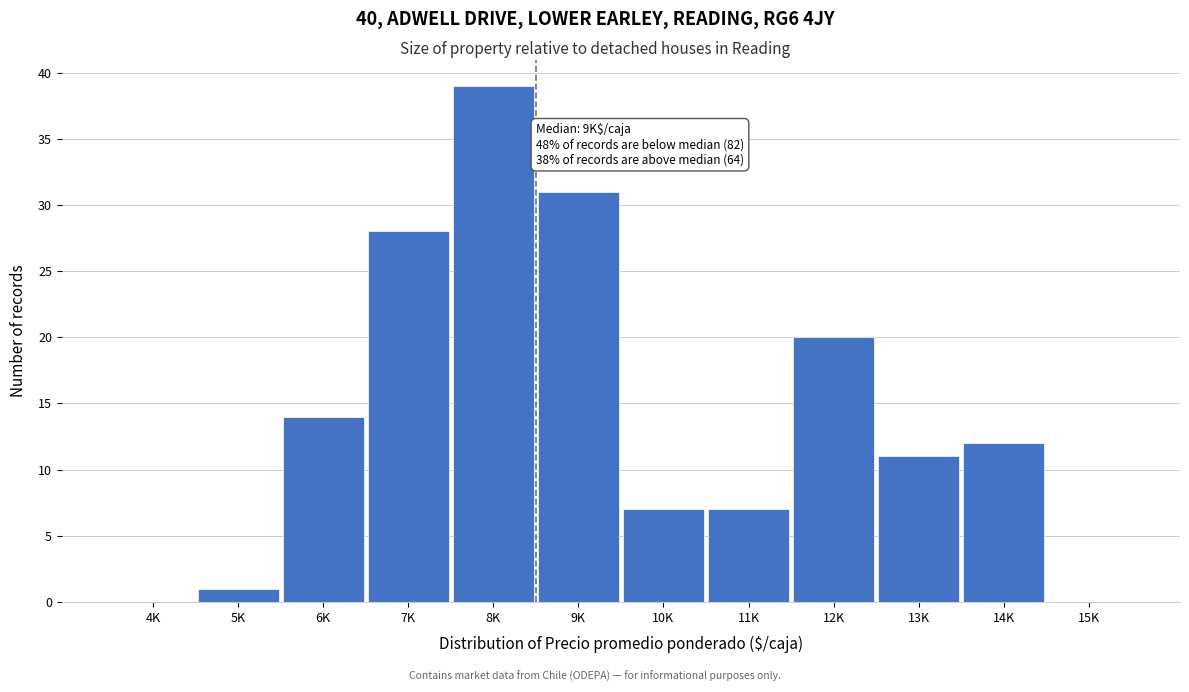

Reading right to left, list all the values displayed in this chart.

15K=0	14K=12	13K=11	12K=20	11K=7	10K=7	9K=31	8K=39	7K=28	6K=14	5K=1	4K=0